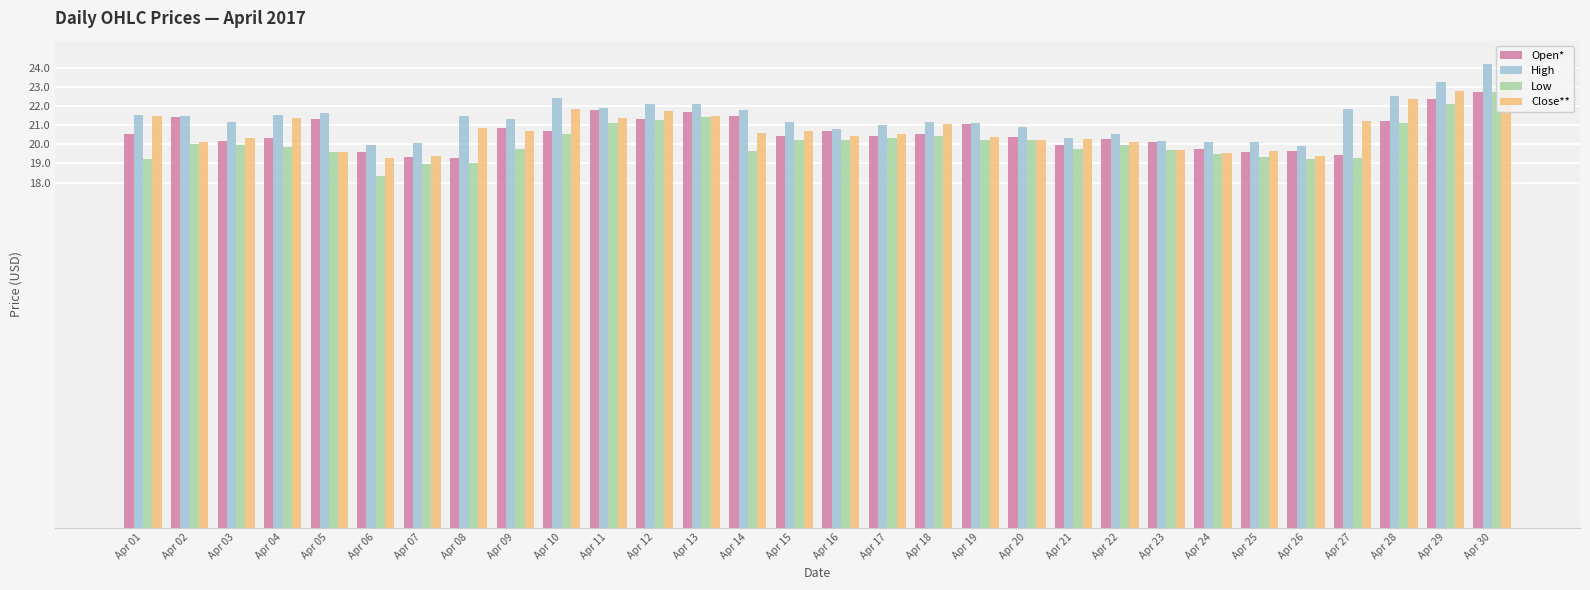

What is the value of the High bar at the 17th from the left?

21.0